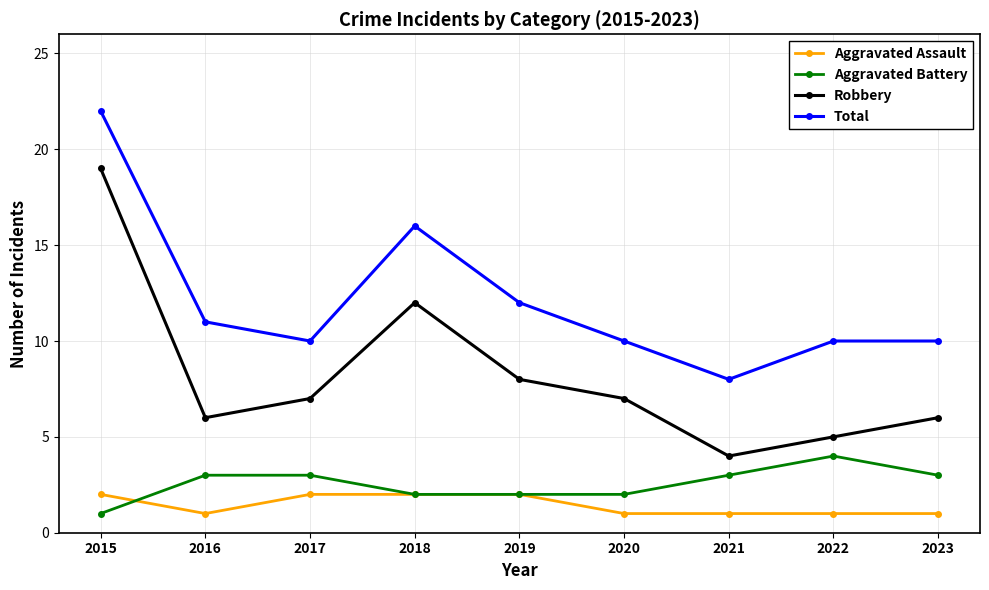

True or false: Aggravated Assault and Total intersect in this chart.

False